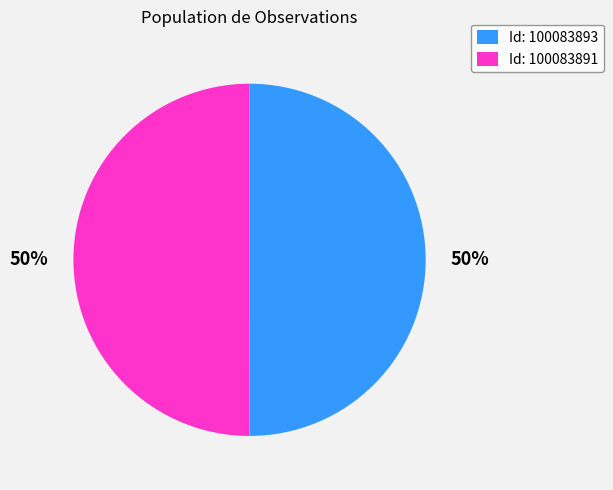

To the nearest percent, what is the combined percentage of Id: 100083893 and Id: 100083891?

100%